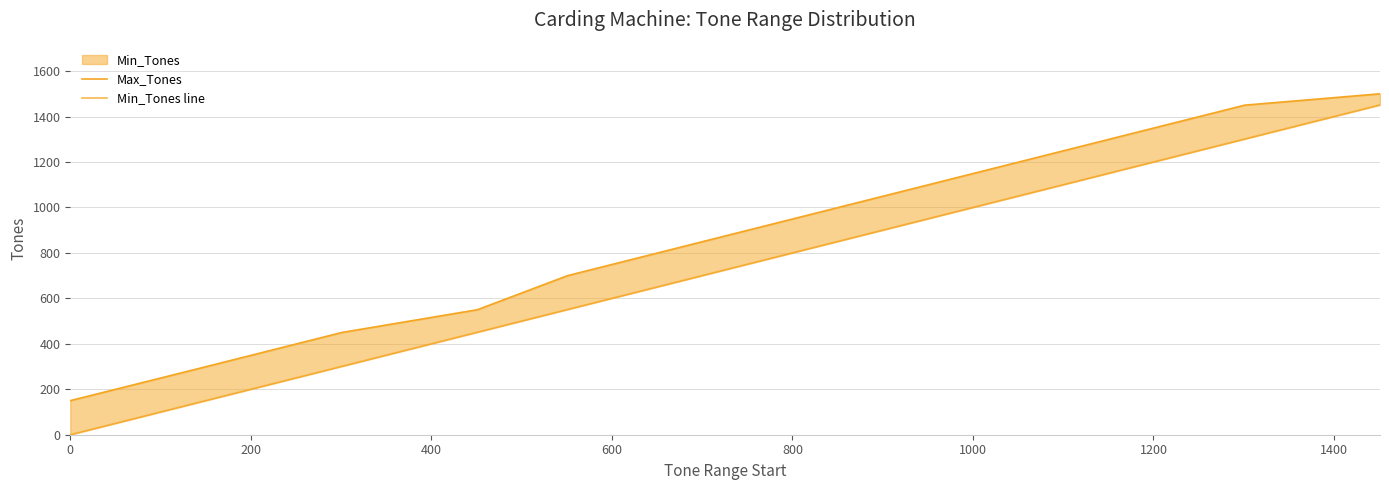

Is the value of Max_Tones at 800 greater than the value of Min_Tones line at 800?

Yes